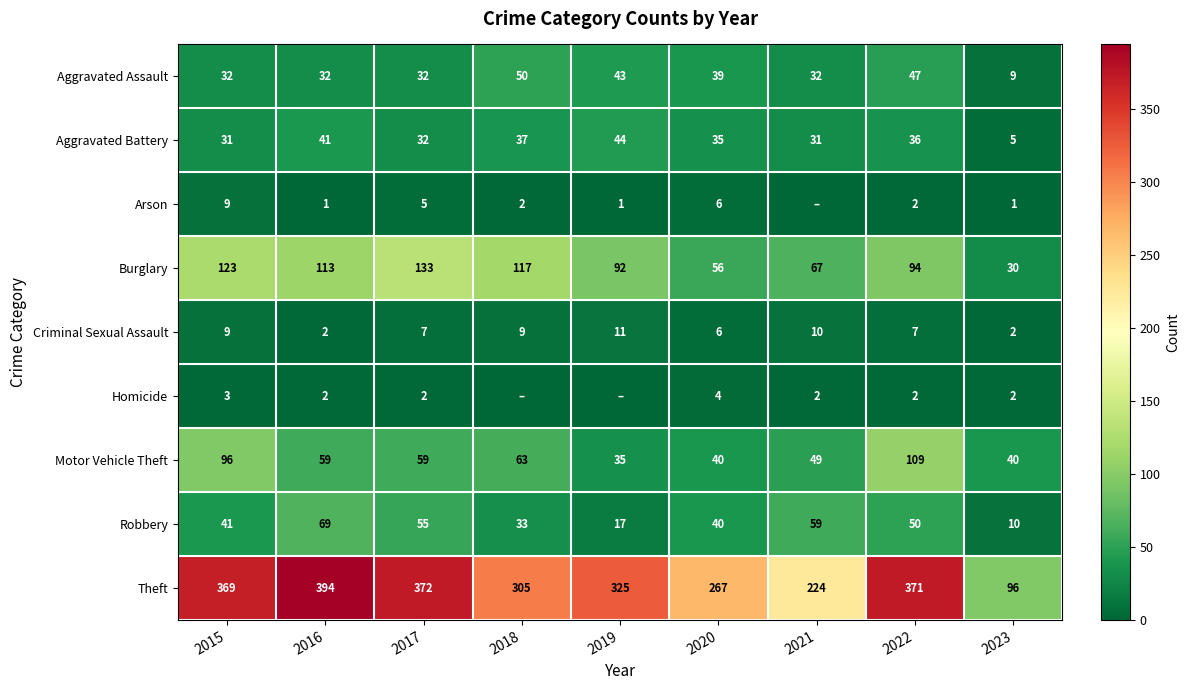

How many distinct data groups are displayed?

9